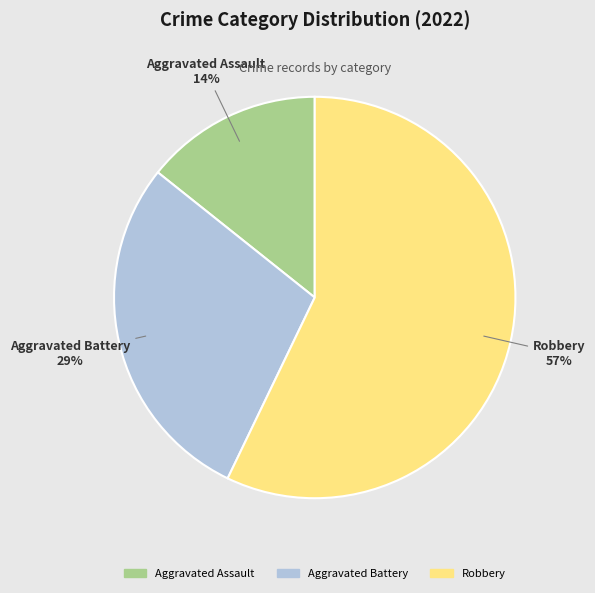

Between Aggravated Assault and Aggravated Battery, which is larger?

Aggravated Battery